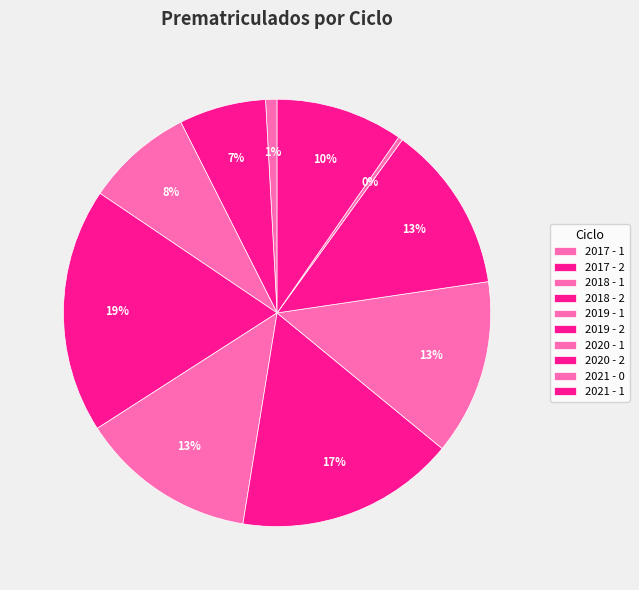

The 2019 - 1 slice represents 13% of the pie. True or false?

True